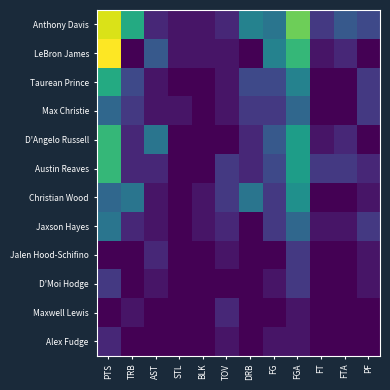

Which has a higher value, FT or FG?

FG